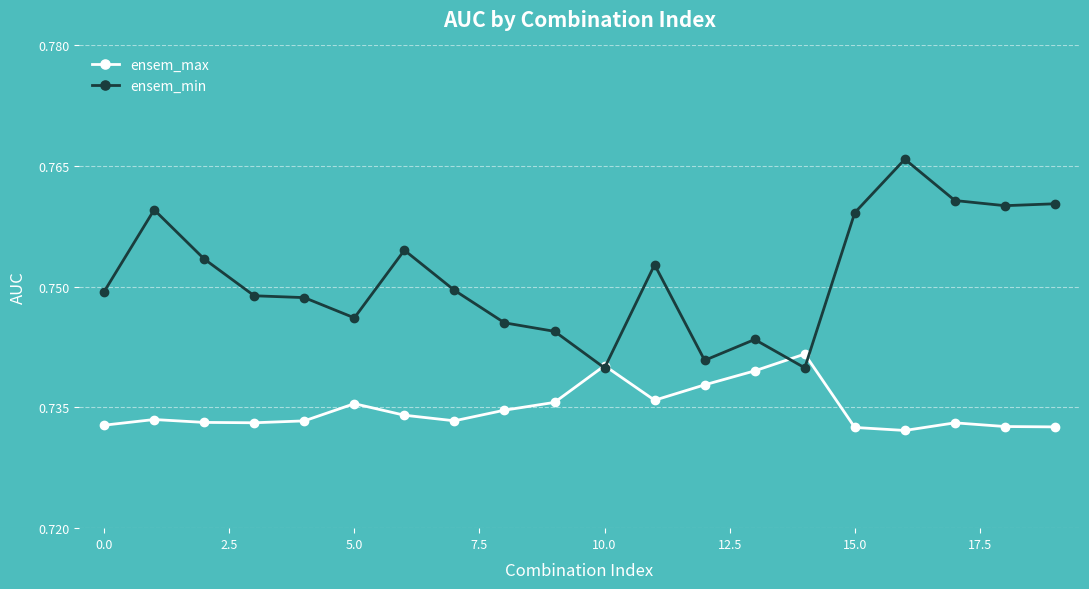

How many ensem_min values are between 0 and 1?

20